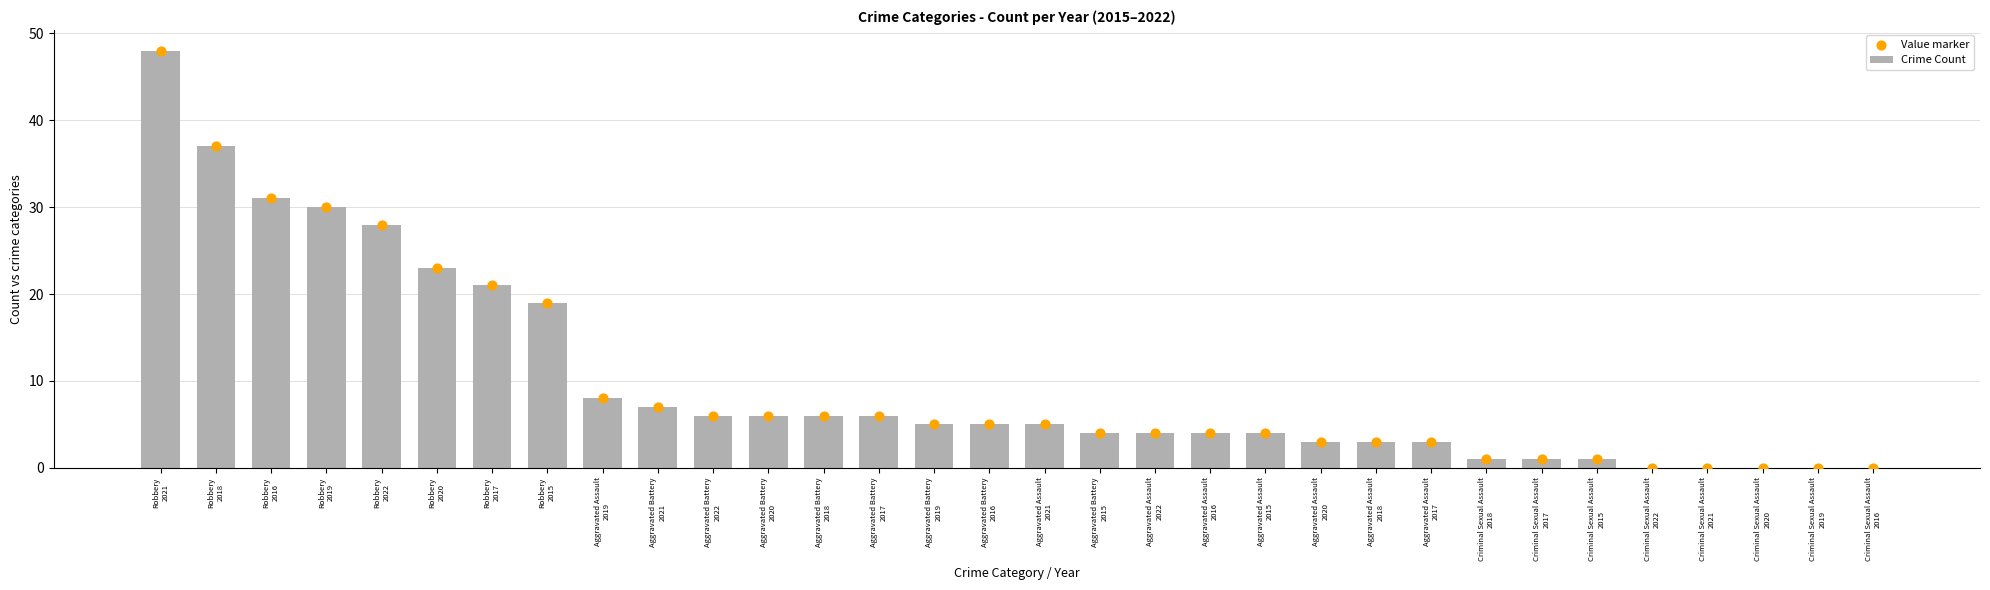

Which series contains the highest Y value?

Crime Count